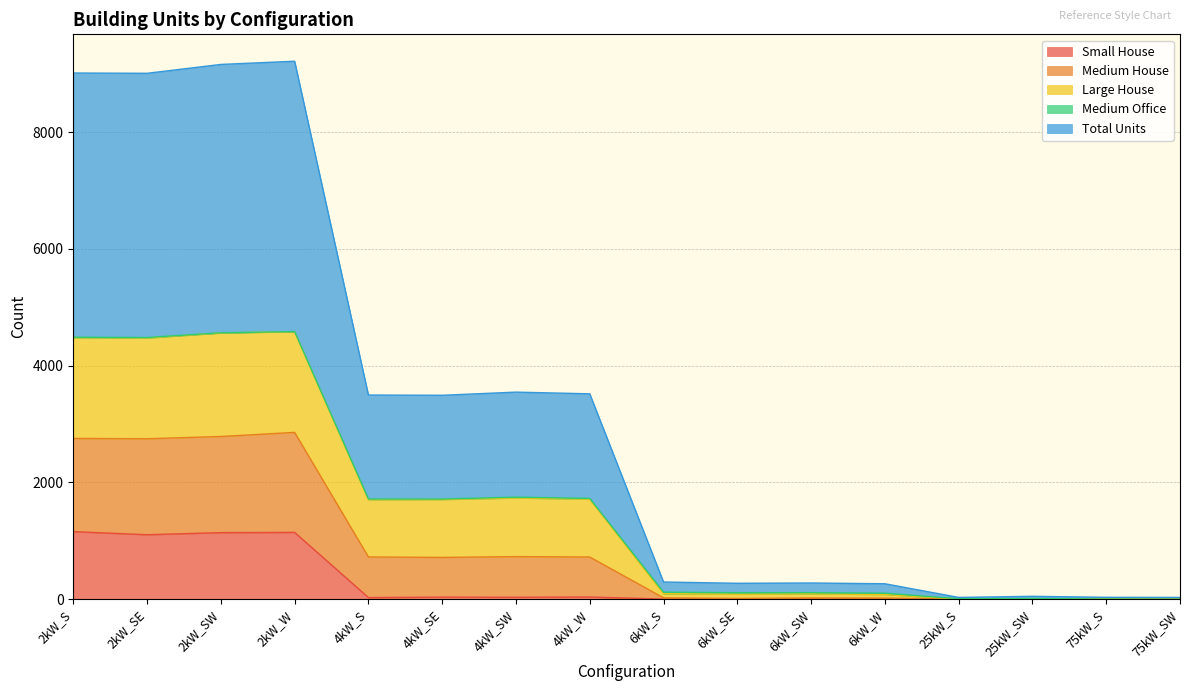

True or false: Total Units and Large House intersect in this chart.

False